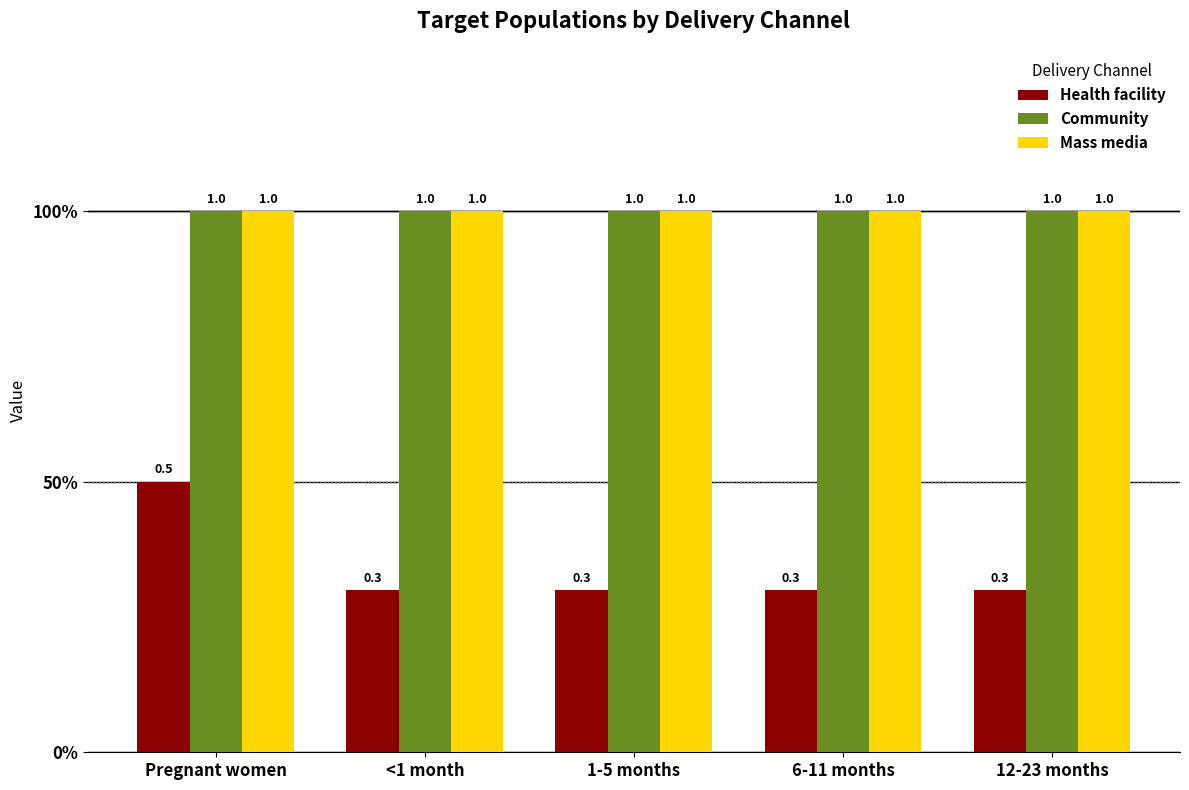

What position from the left is 6-11 months?

4